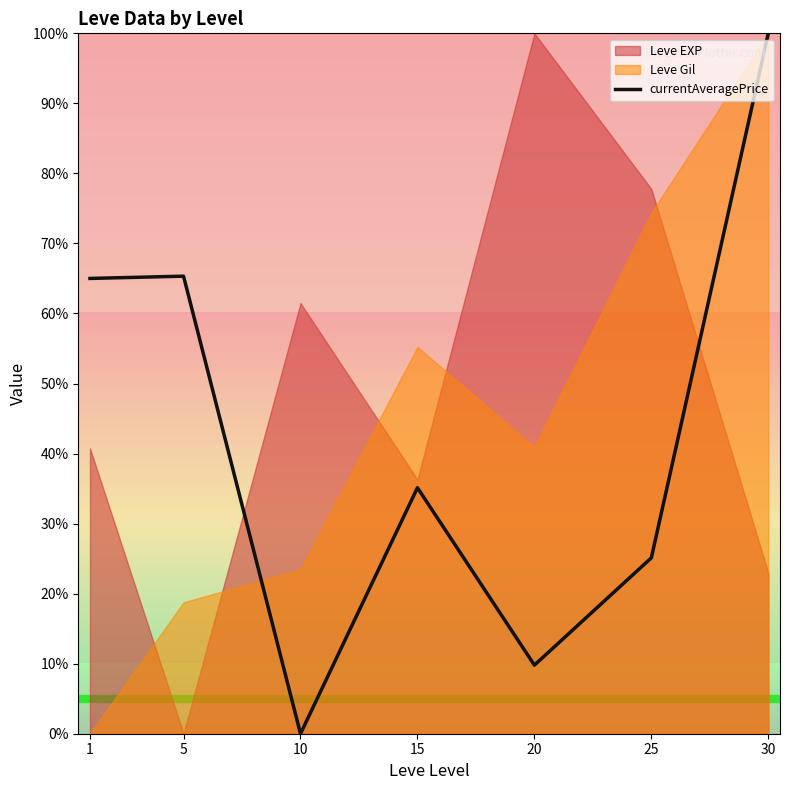

Is it true that currentAveragePrice equals 25.1 at 25?

True